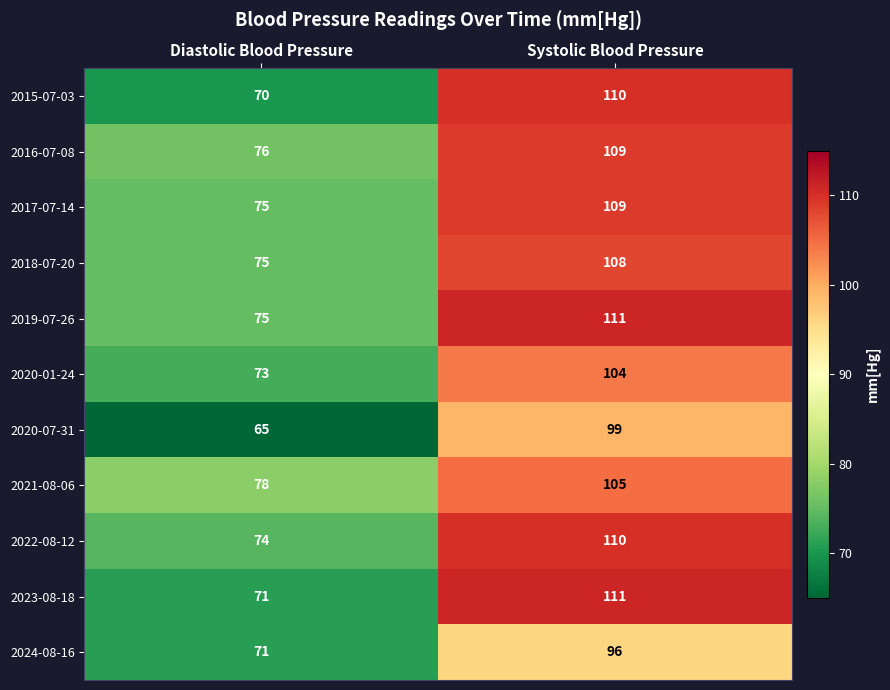

True or false: 2018-07-20 has a value of 75 at Diastolic Blood Pressure.

True